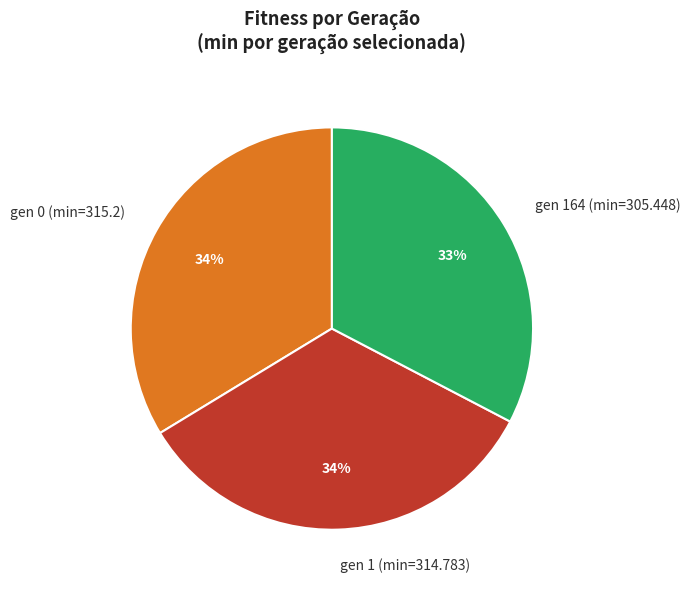

Is it true that gen 1 (min=314.783) is 23% of the pie?

False